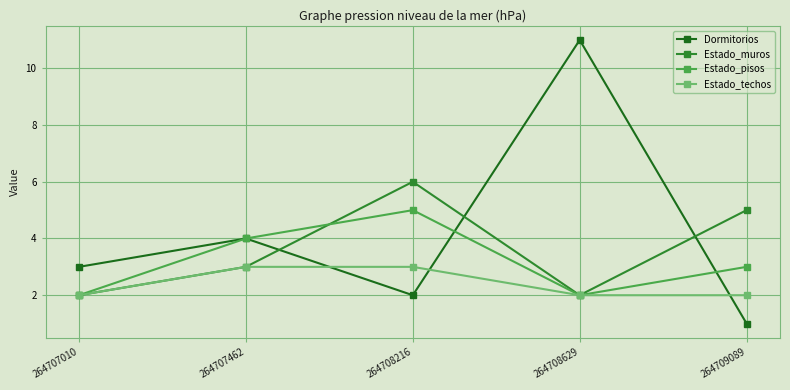

Which series has the largest range (max minus min)?

Dormitorios